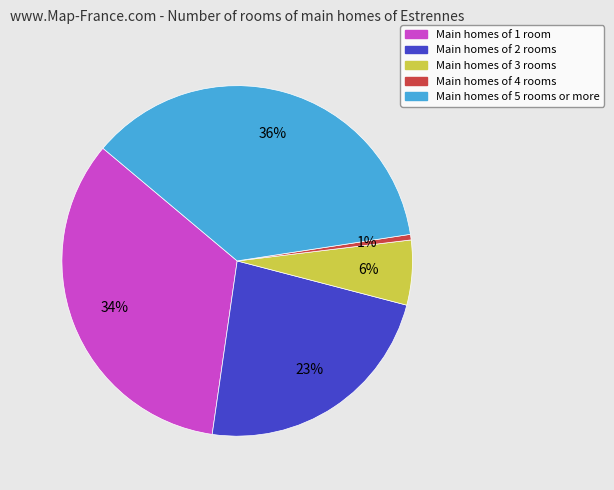

Is there any slice that represents more than half of the pie?

No